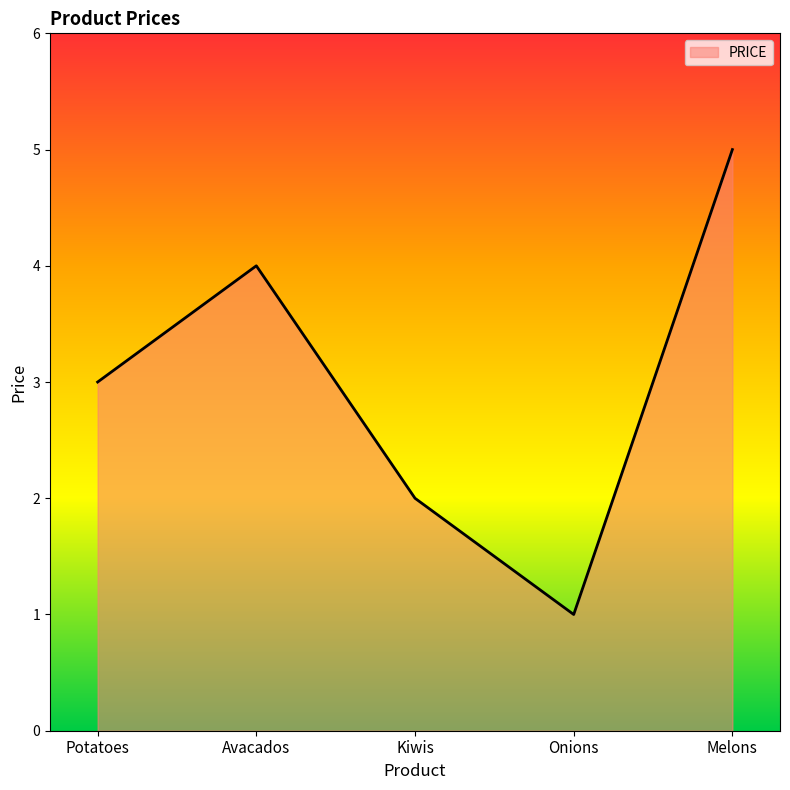

What position from the left is Potatoes?

1